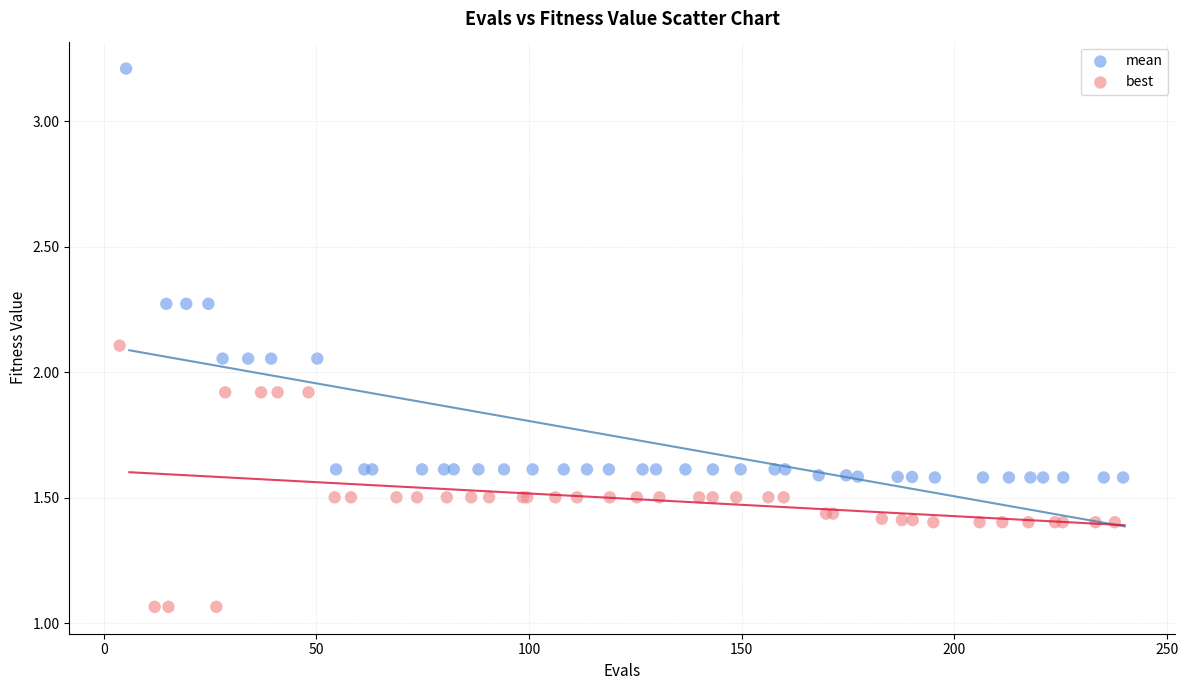

Which series has the largest Y range (max minus min)?

mean